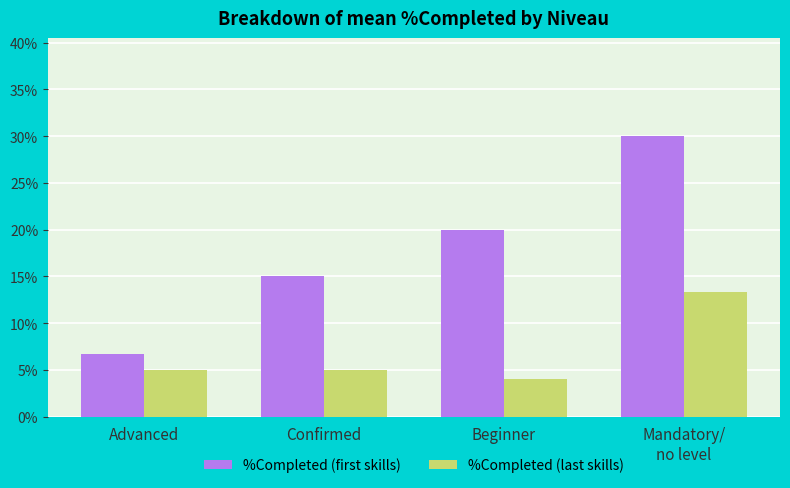

Reading right to left, extract all data points from this chart.

%Completed (first skills): Mandatory/
no level=30.0	Beginner=20.0	Confirmed=15.0	Advanced=6.7
%Completed (last skills): Mandatory/
no level=13.3	Beginner=4.0	Confirmed=5.0	Advanced=5.0